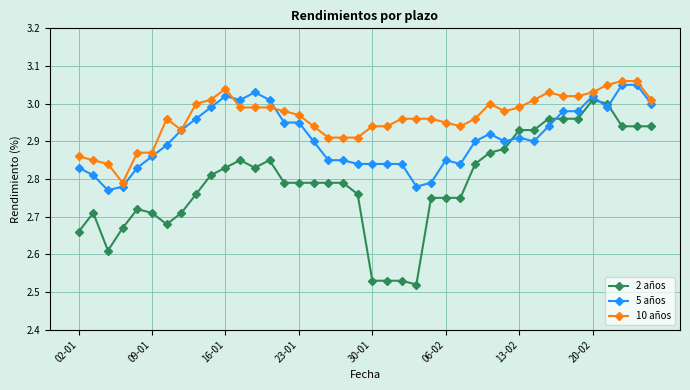

True or false: 2 años has more than 2 points higher than both neighbors.

True